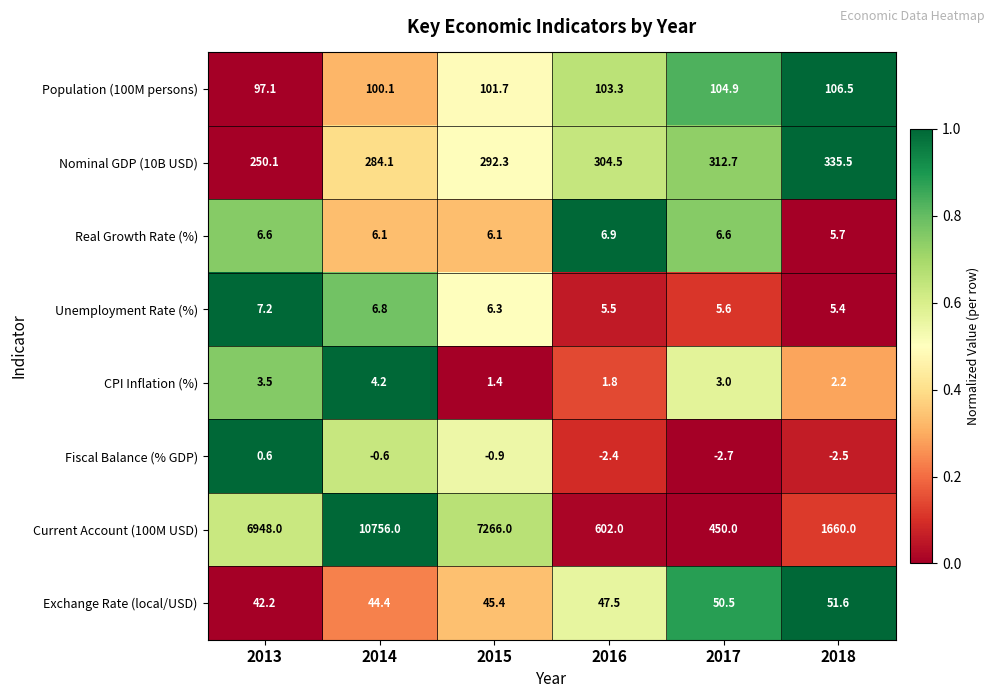

How many series are shown in this chart?

8